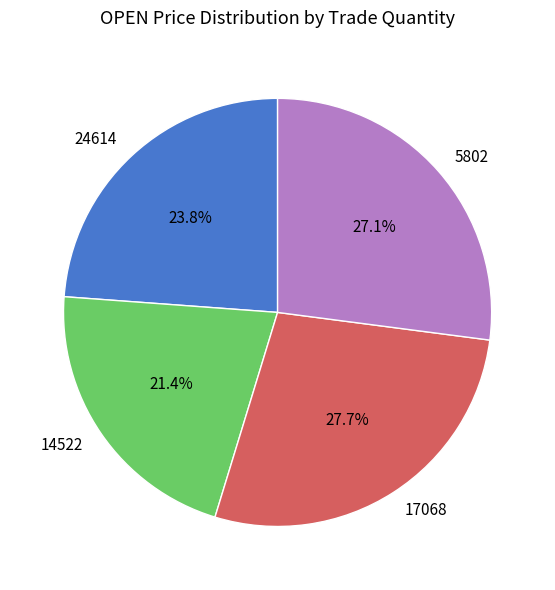

Is it true that 24614 is 24% of the pie?

True